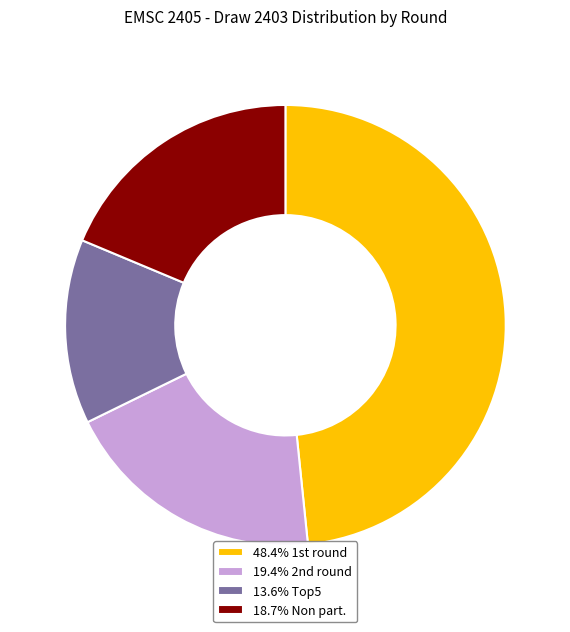

How many slices are in this pie chart?

4